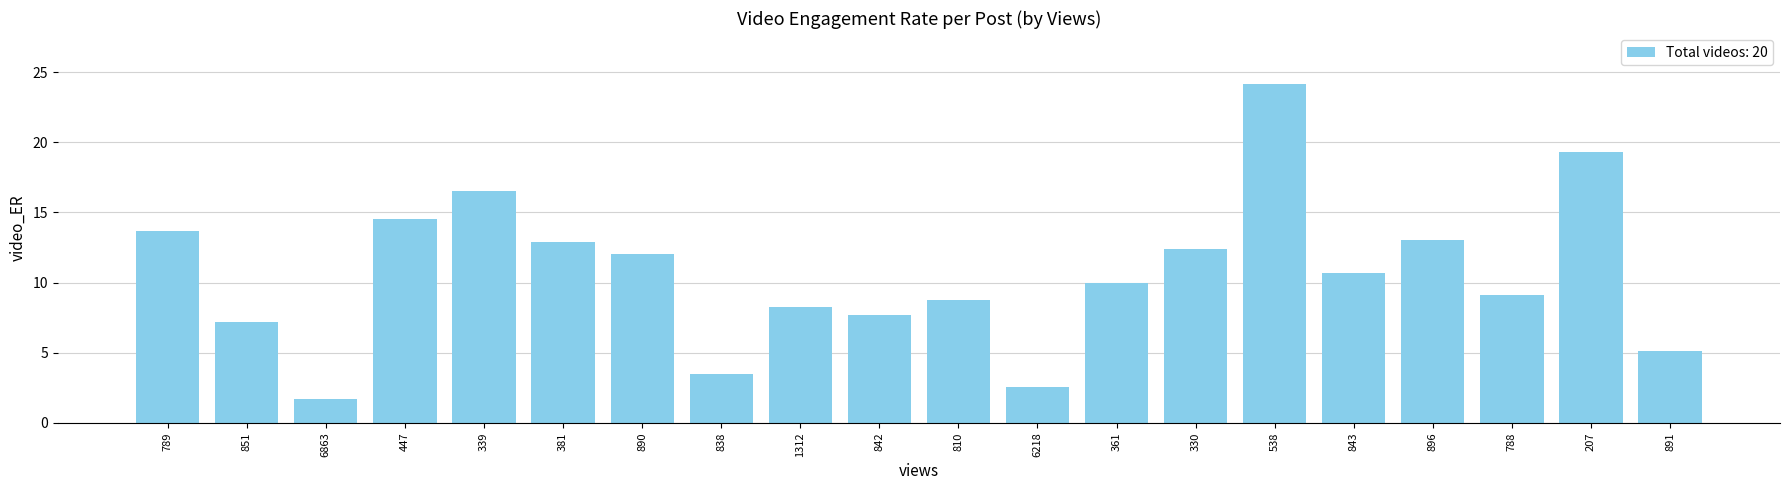

What is the change in value from 838 to 810?

+5.3